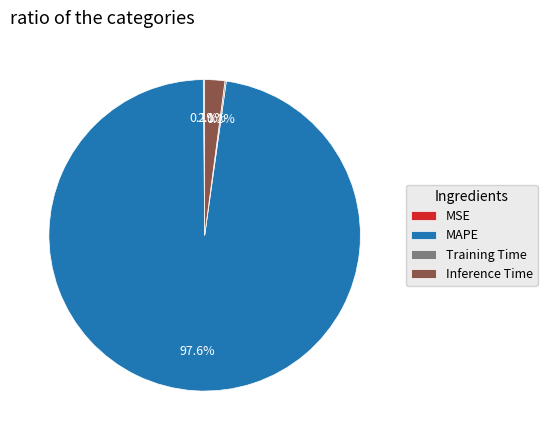

Which slice is the largest?

MAPE